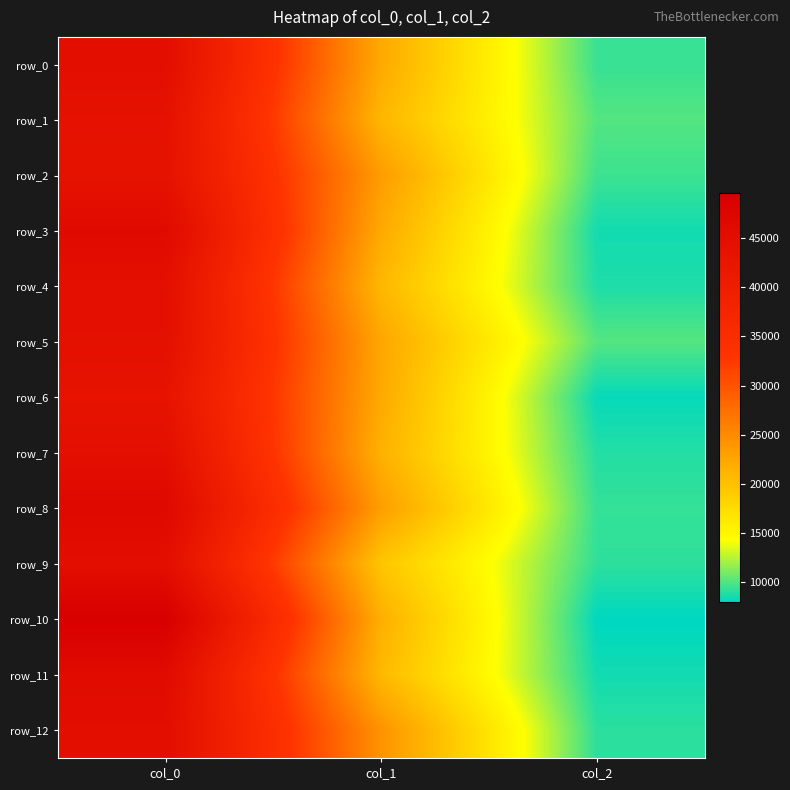

At which label does row_0 first exceed 22172?

col_0